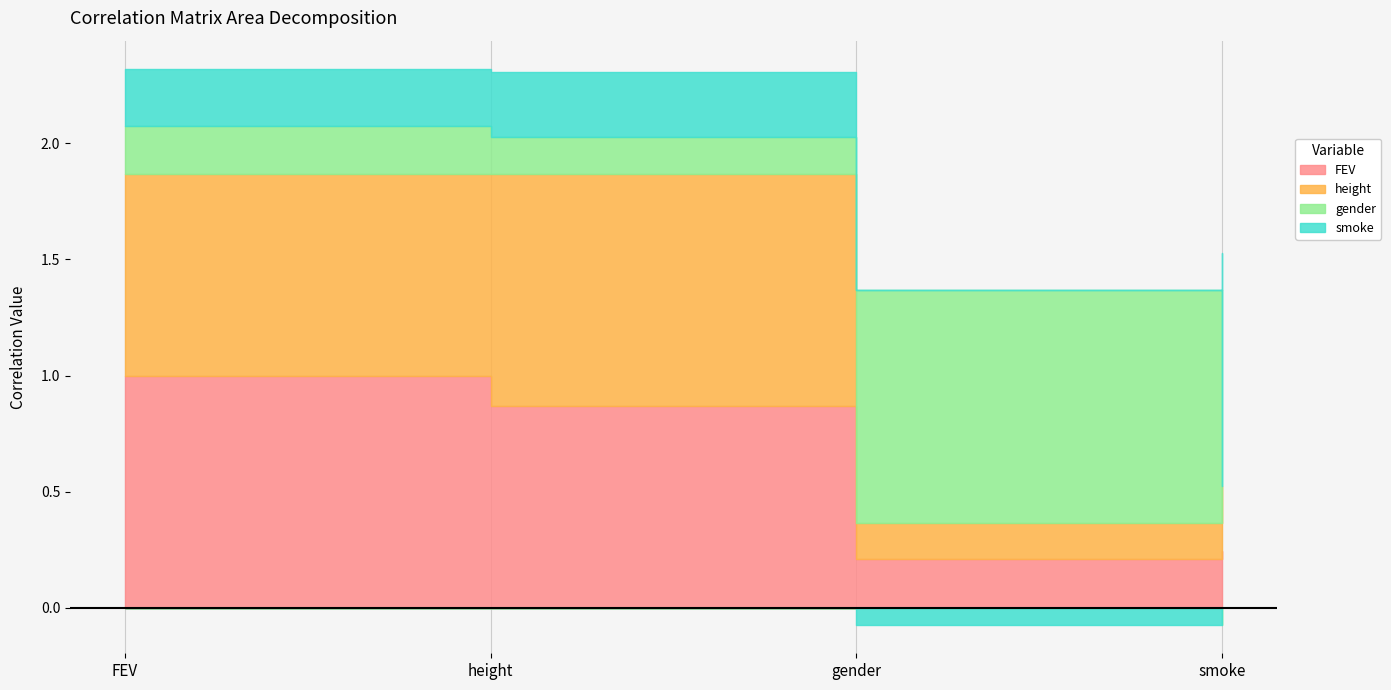

What is the difference between the second highest and minimum values in the height series?

0.7